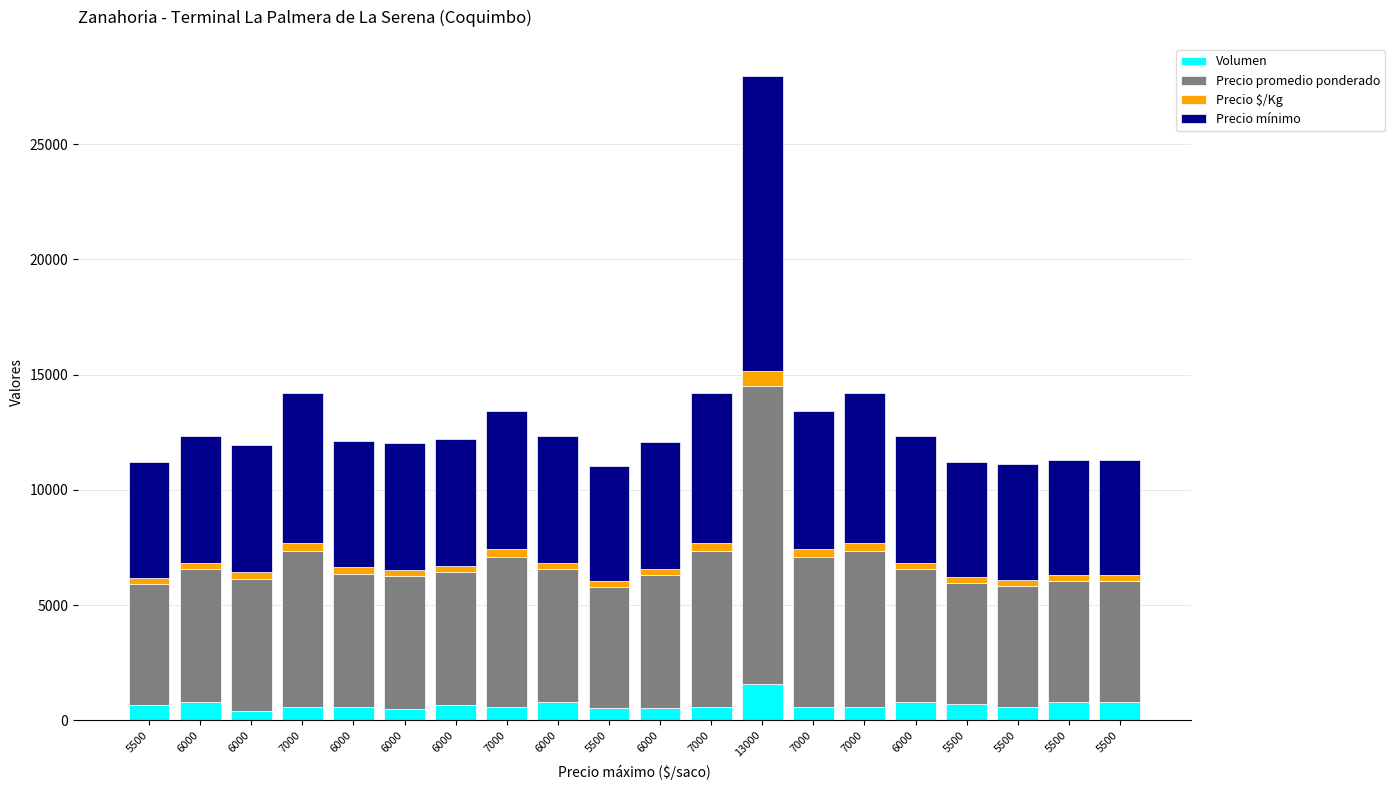

At which category is the sum across all series the highest?

13000